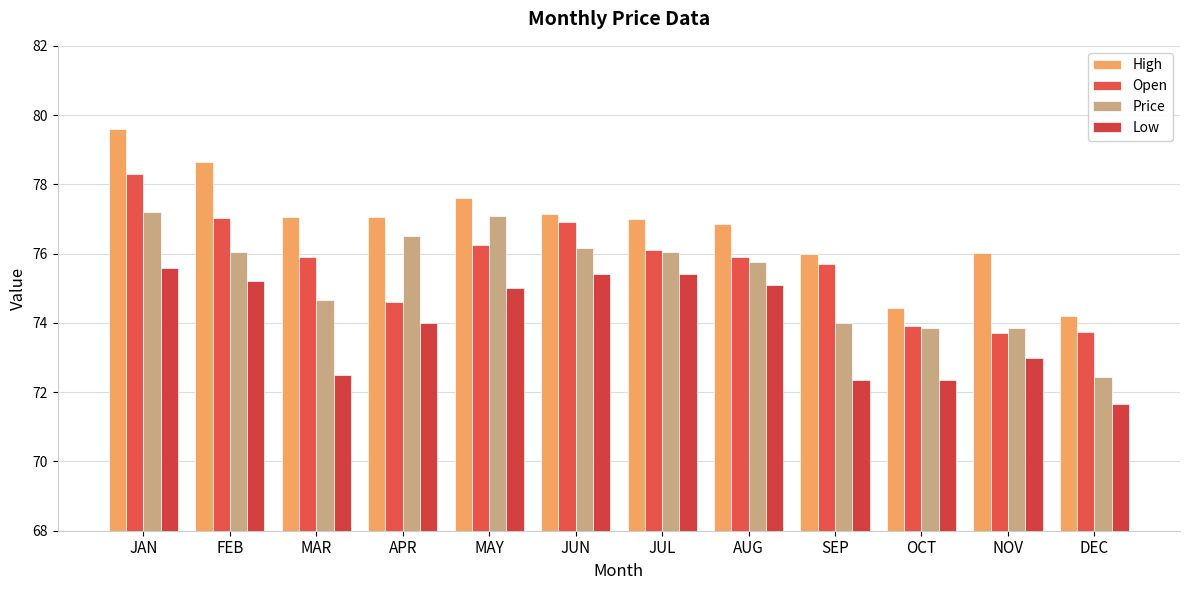

What is the minimum value for High?

74.2